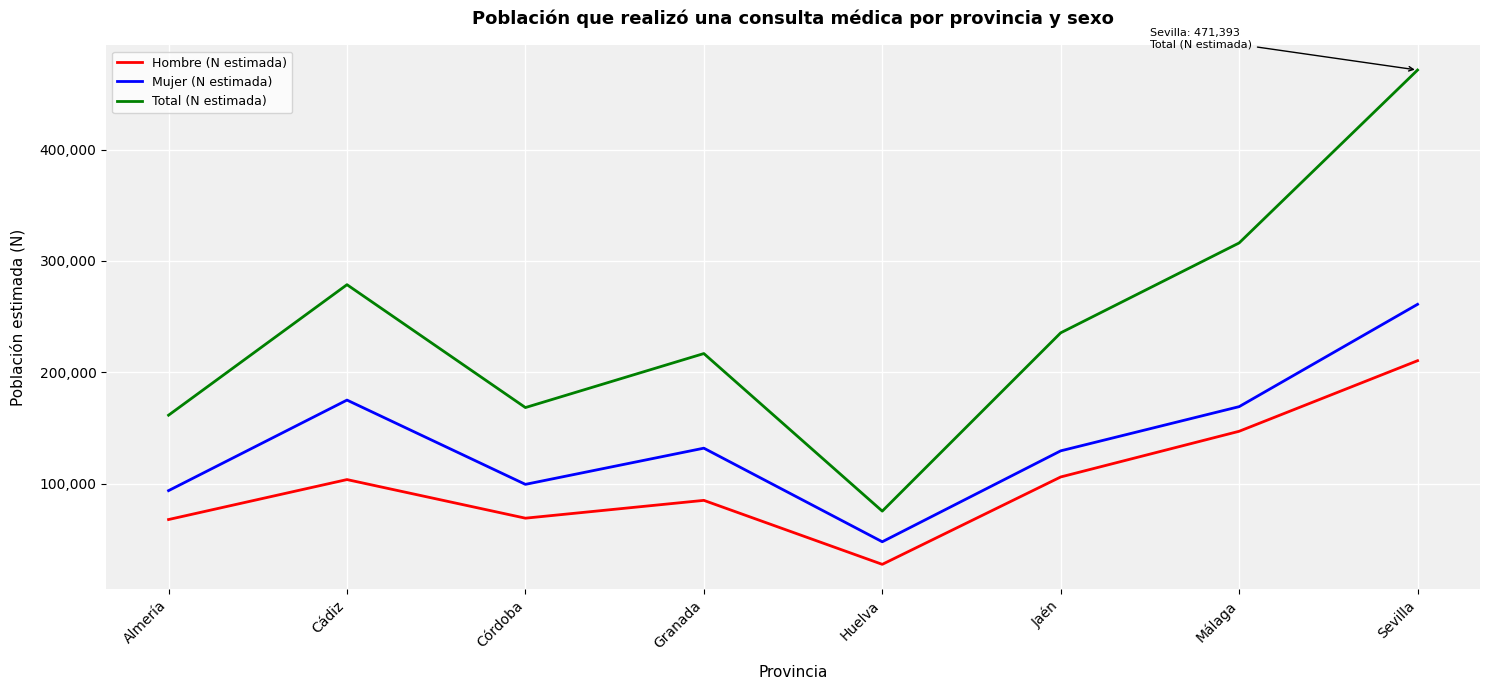

Rank the series by their maximum value, from lowest to highest.

Hombre (N estimada), Mujer (N estimada), Total (N estimada)